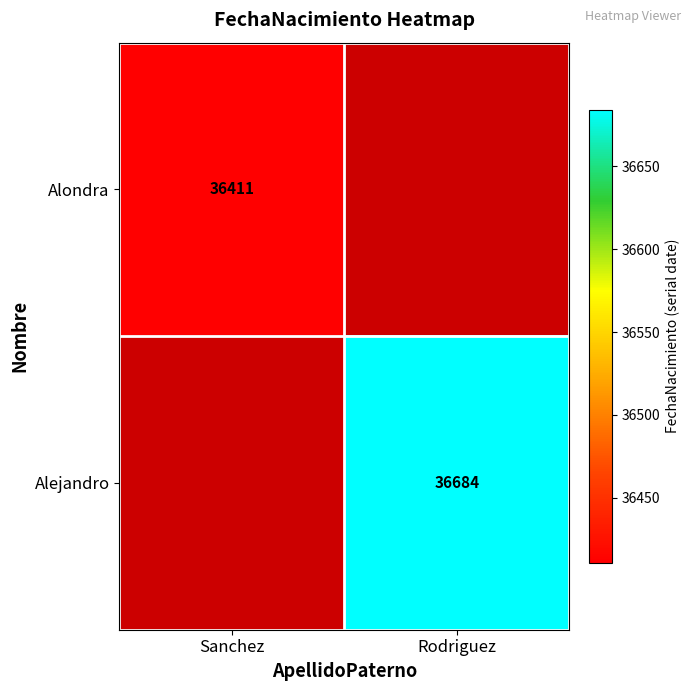

The Alejandro series shows 36684 at Rodriguez. True or false?

True